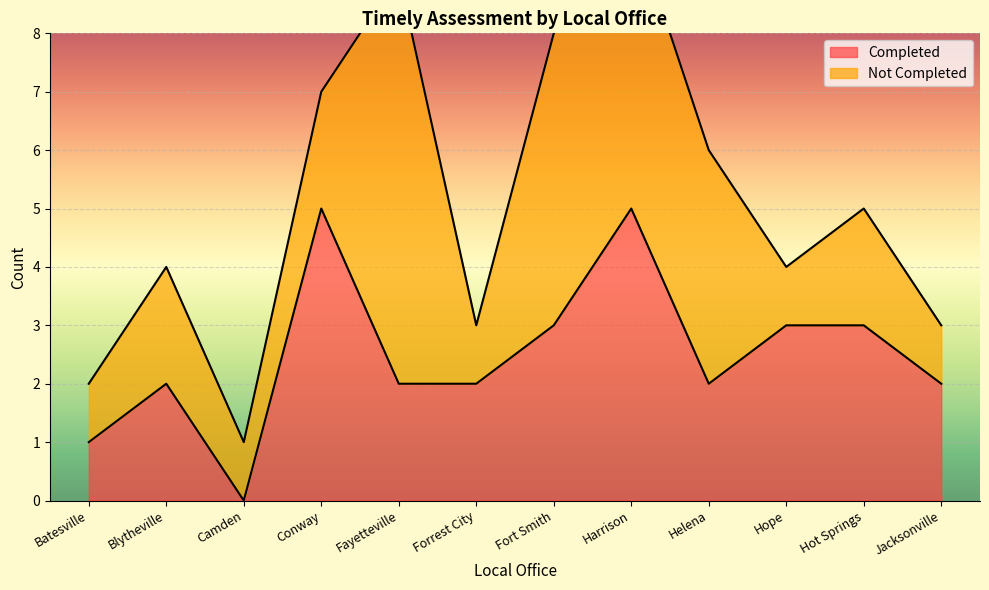

What is the difference between the values at Hot Springs and Conway?

2